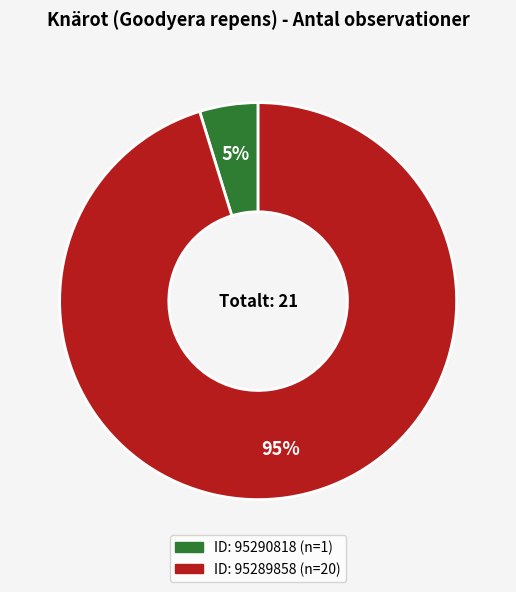

Does any single category account for the majority?

Yes